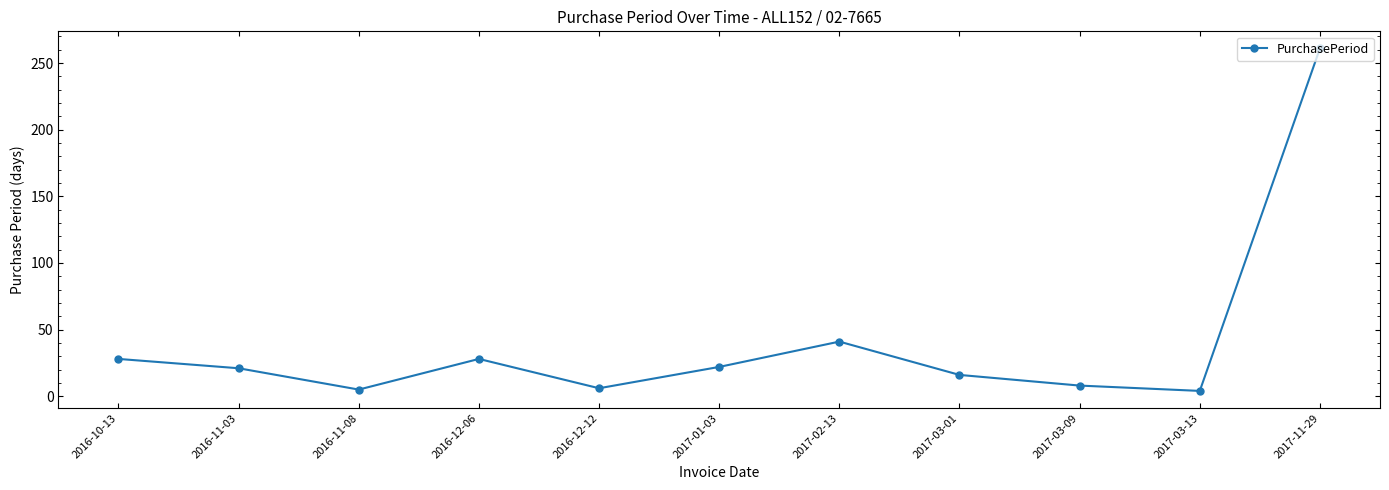

Count the number of data series in this chart.

1